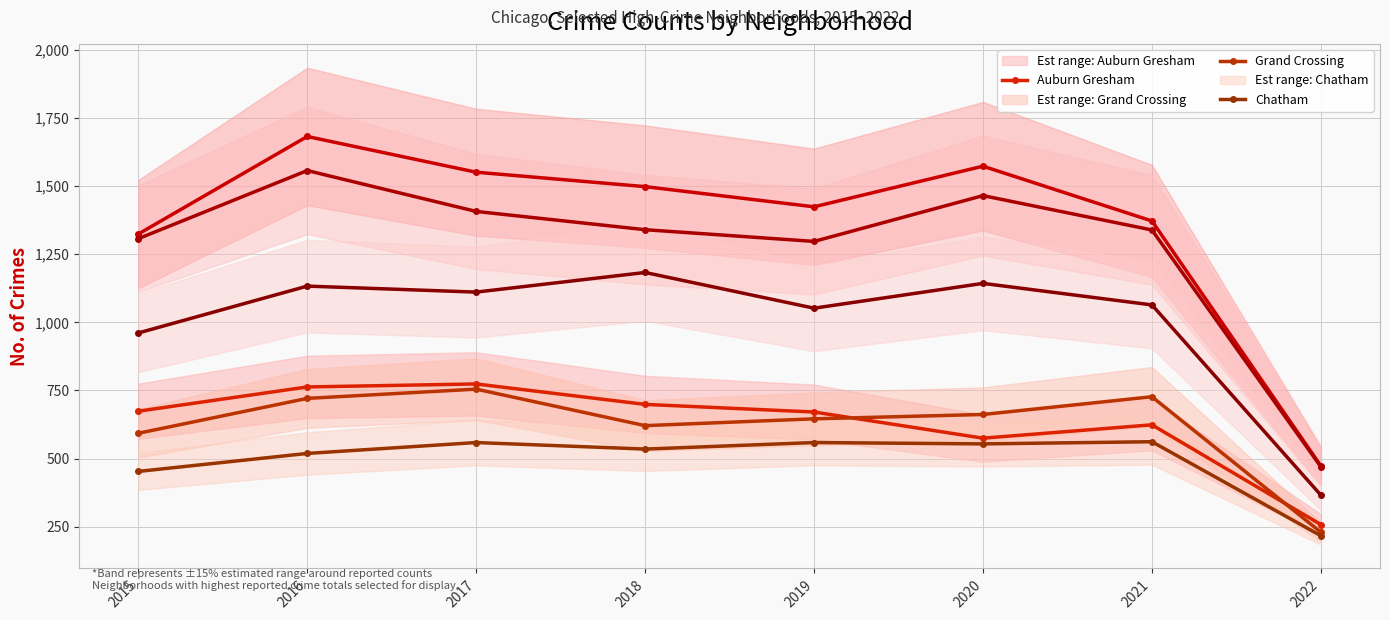

At how many categories does at least one series exceed 729?

7